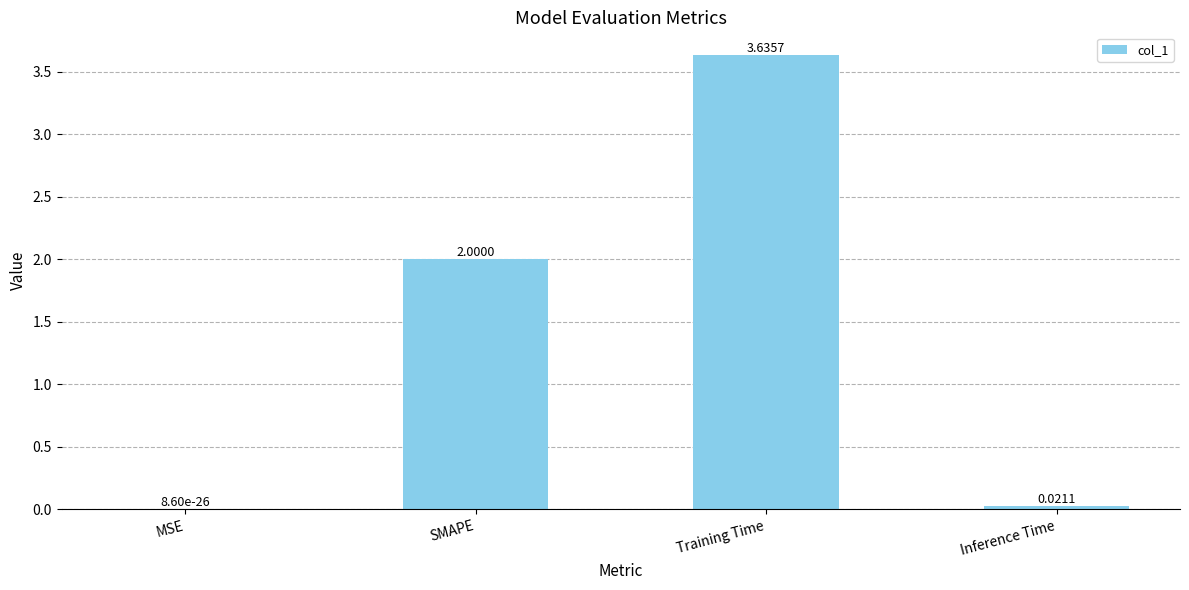

Which category has the highest value across all series?

Training Time